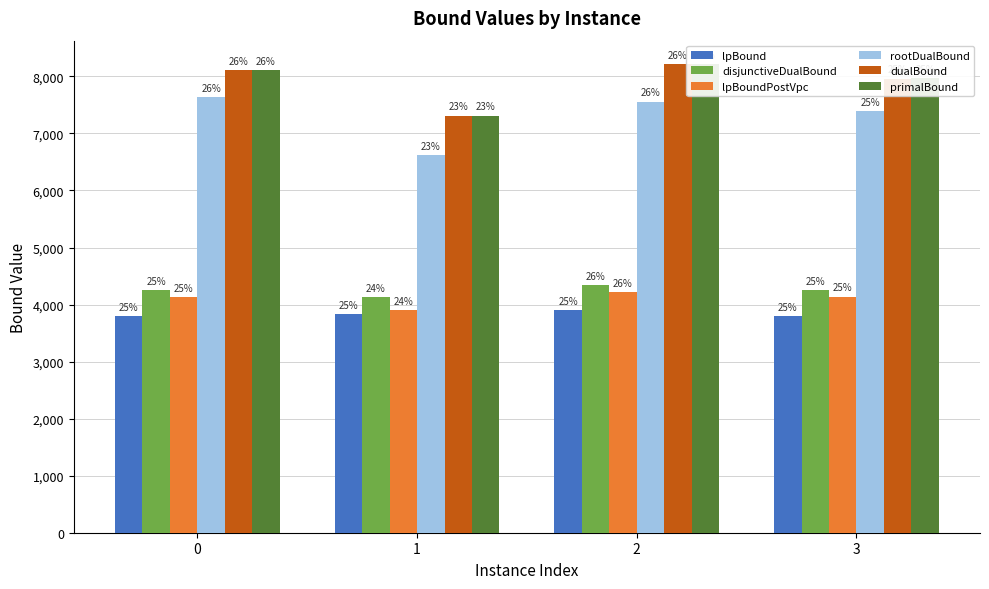

Which series has the largest total across all categories?

primalBound